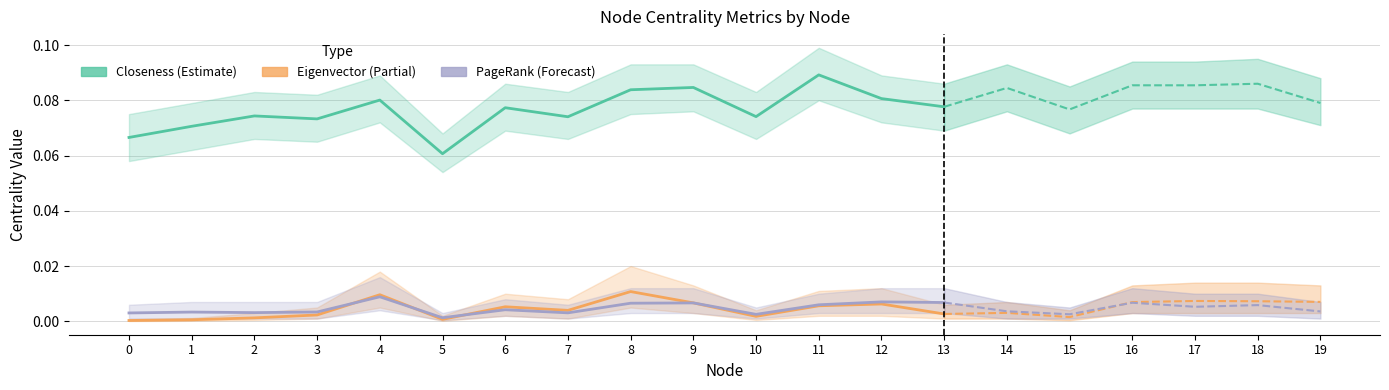

The value of Eigenvector at 12 is 0.0. True or false?

True